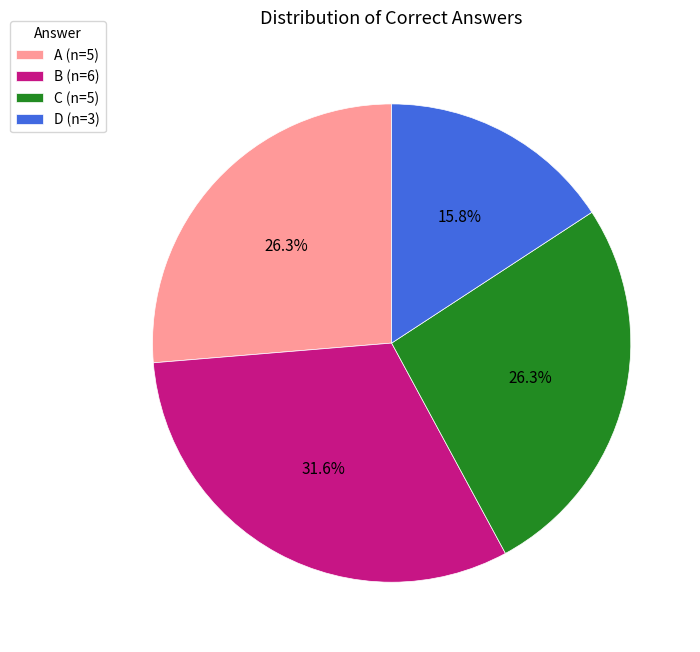

How many segments does this pie chart have?

4